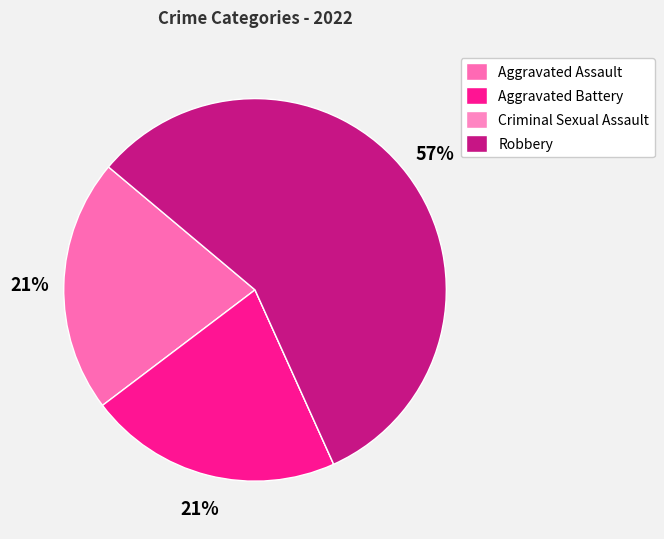

Which category has the biggest portion of the pie?

Robbery